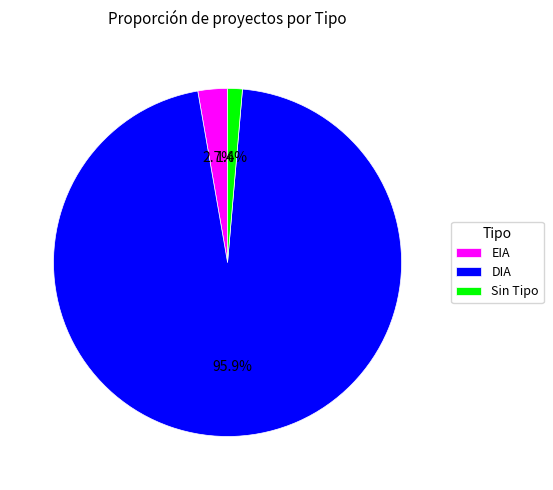

How much of the chart is everything except DIA?

4.1%